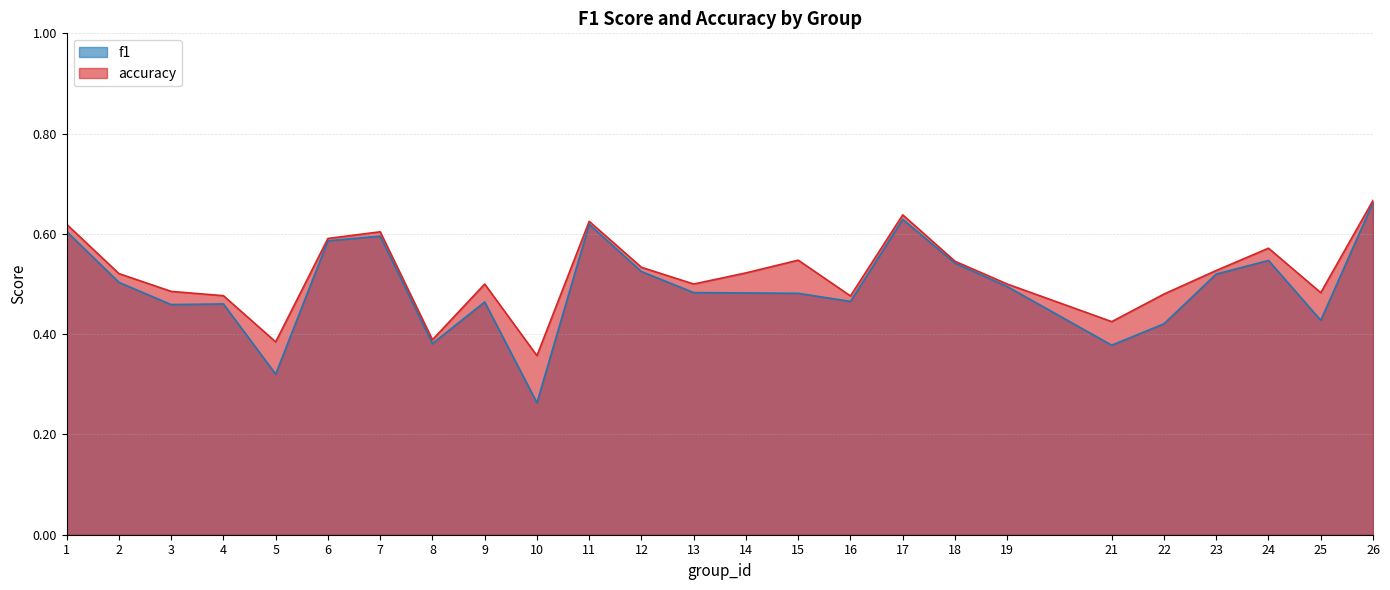

List the labels in order of accuracy value, largest first.

26, 17, 11, 1, 7, 6, 24, 15, 18, 12, 23, 14, 2, 9, 13, 19, 3, 25, 22, 4, 16, 21, 8, 5, 10